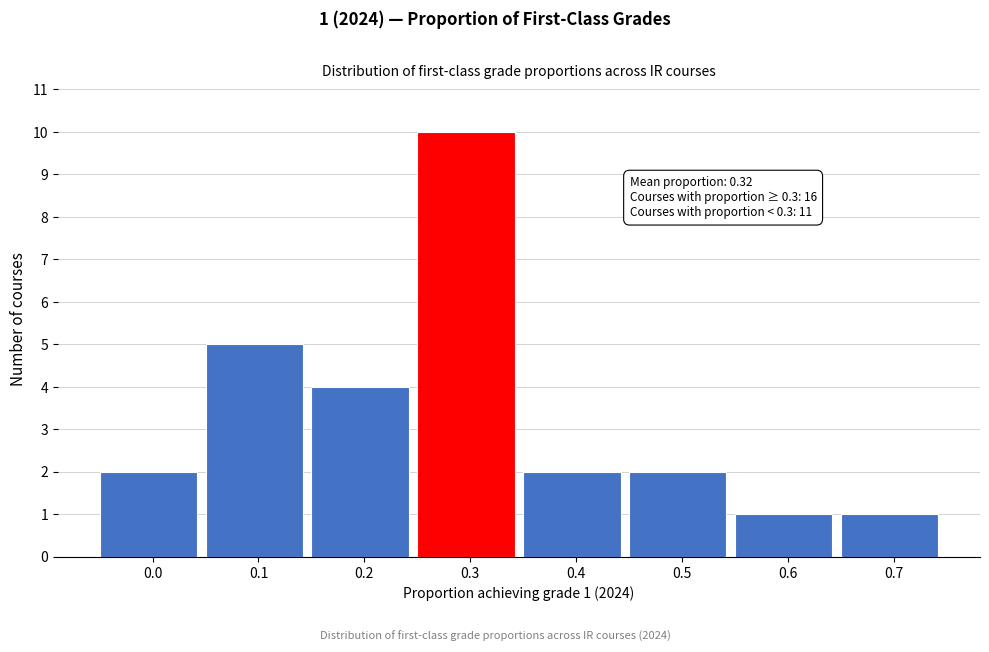

Reading left to right, transcribe all the data shown in this chart.

2	5	4	10	2	2	1	1